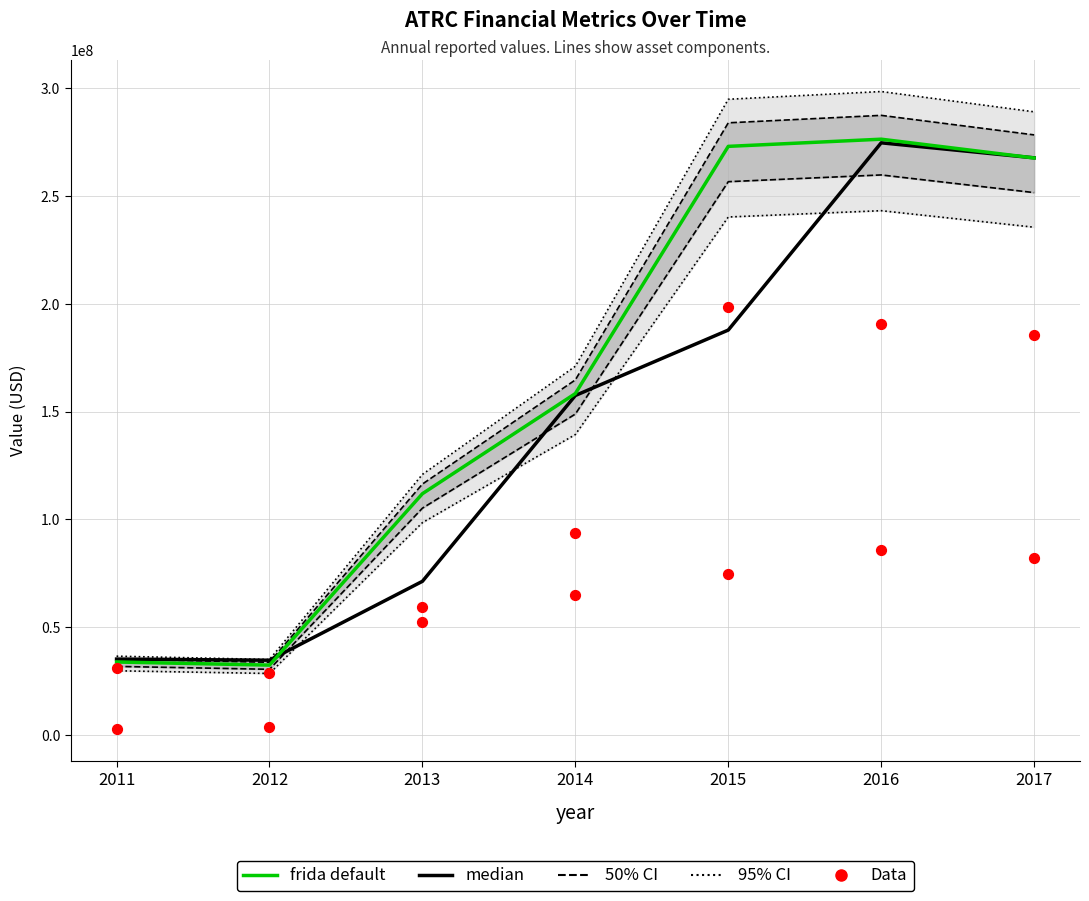

What is the total value across all series at 2013?

286236240